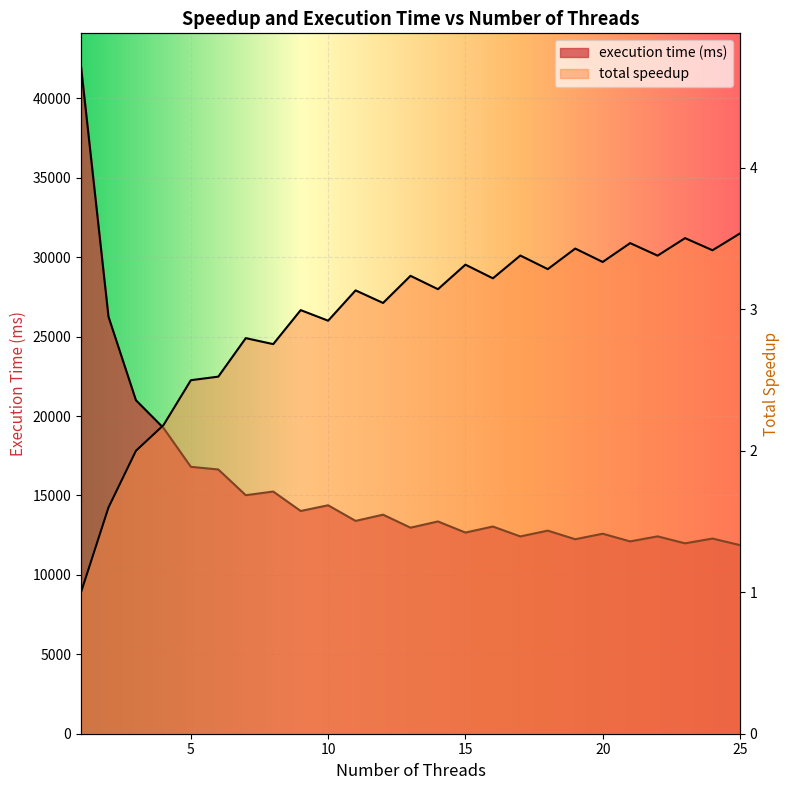

What is the minimum value for execution time (ms)?

11873.0